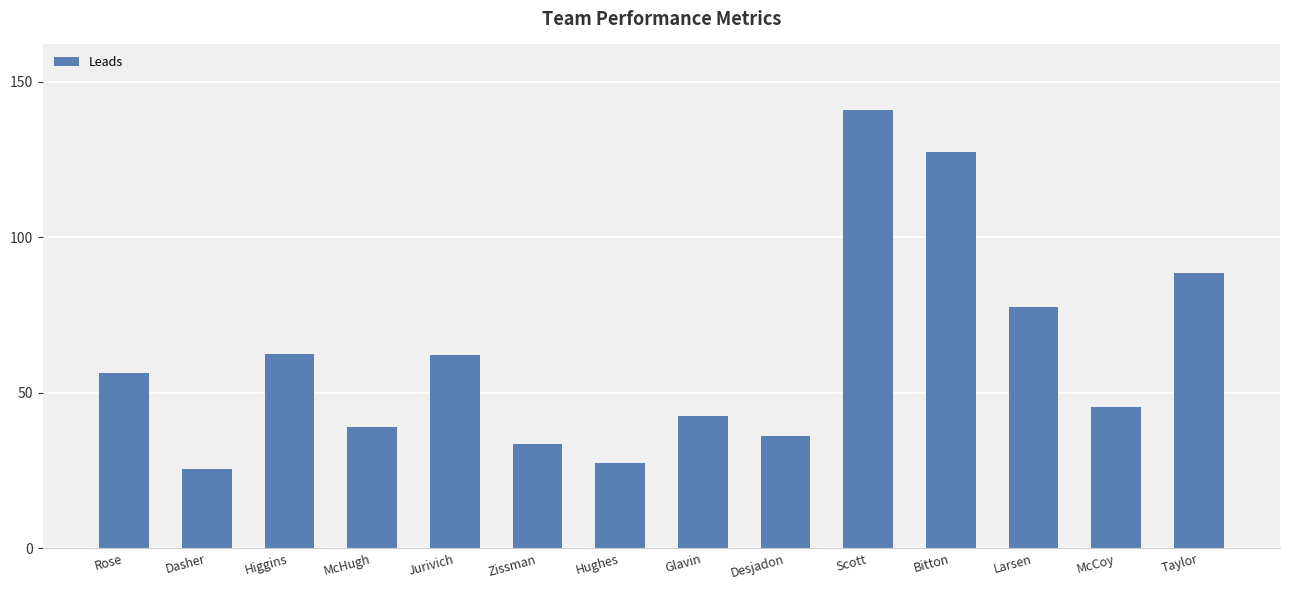

True or false: the data shows 39.0 at McHugh.

True